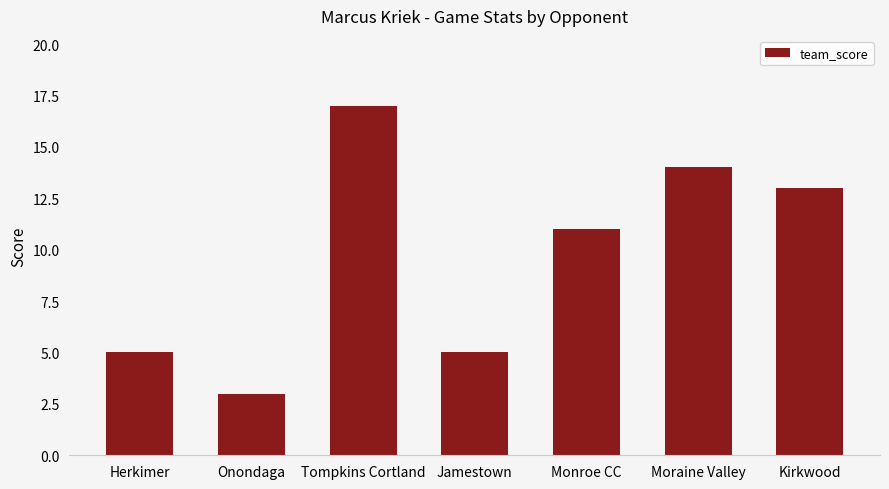

The chart shows a value of 11 at Monroe CC. True or false?

True